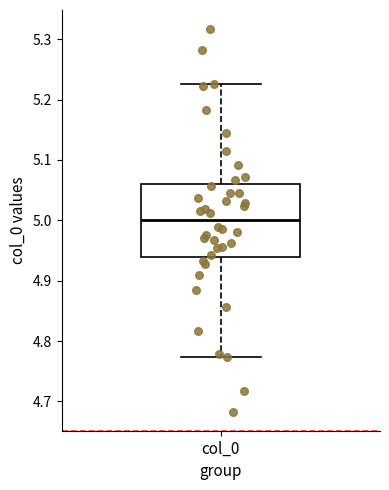

Transcribe this box plot: give where the median line is, the range the box spans, and where the two whiskers end, as read against the y-axis. The values are not printed on the chart, so give them approximately, as read against the axis.

median 5.00, box 4.94 to 5.06, whiskers 4.77 to 5.23